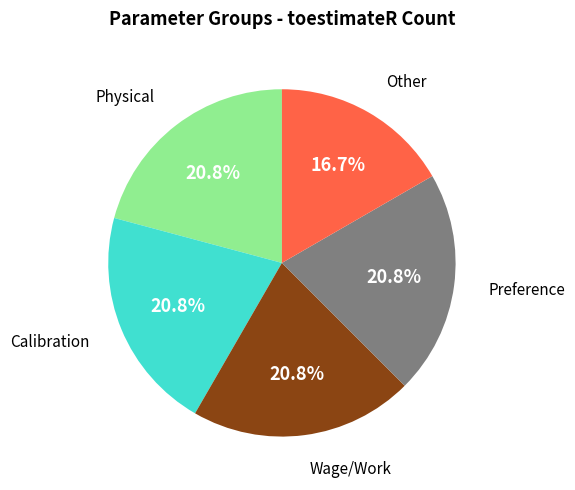

Is there a majority slice in this chart?

No